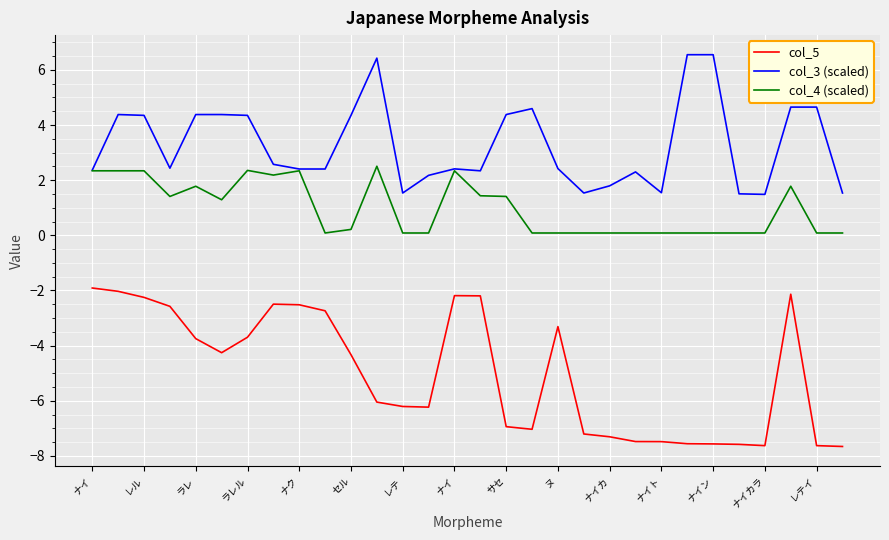

What is the difference between the maximum and minimum values in the col_5 series?

5.7